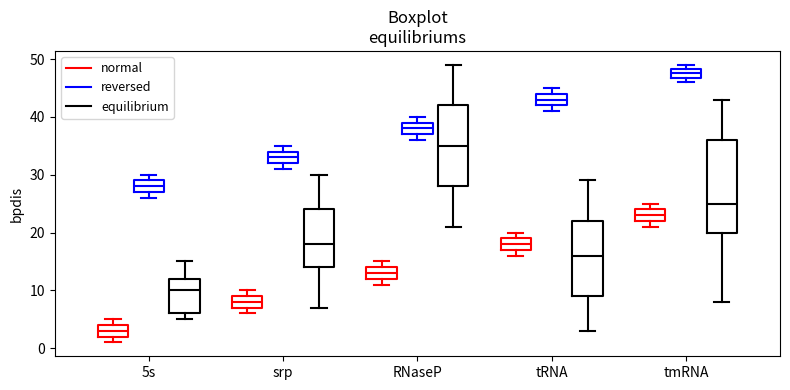

Which box has the lowest median line?

5s (normal)